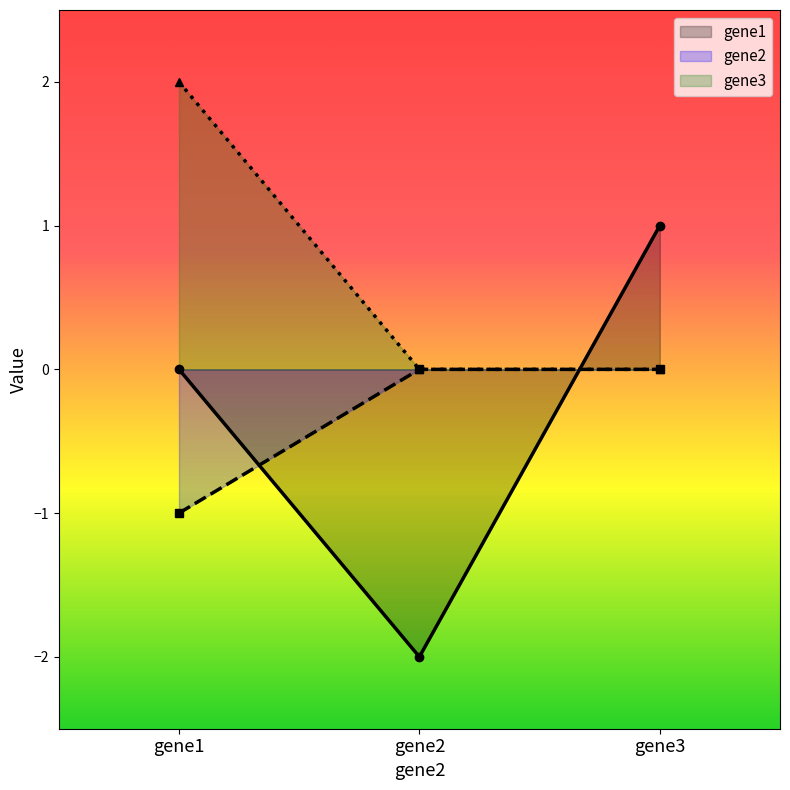

What is the total value across all series at gene1?

1.0